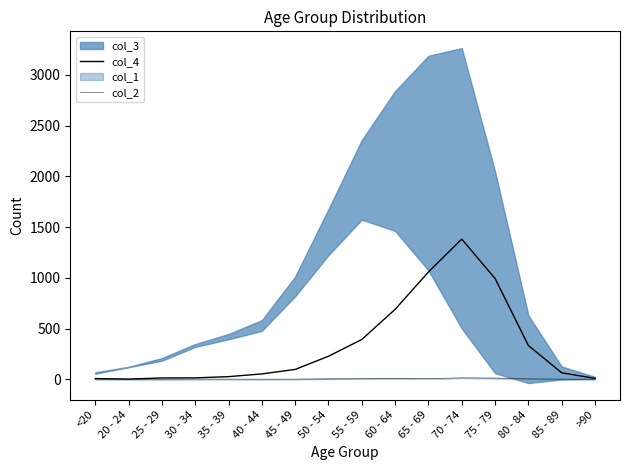

True or false: col_4 and col_2 cross at least once.

False